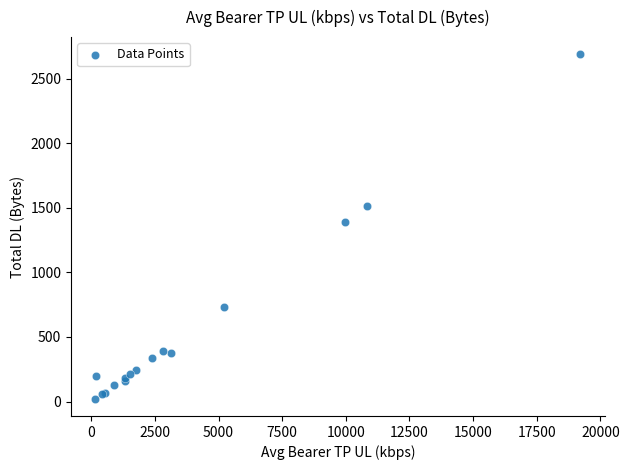

What Y value in the scatter plot is closest to 1355?

1392.7